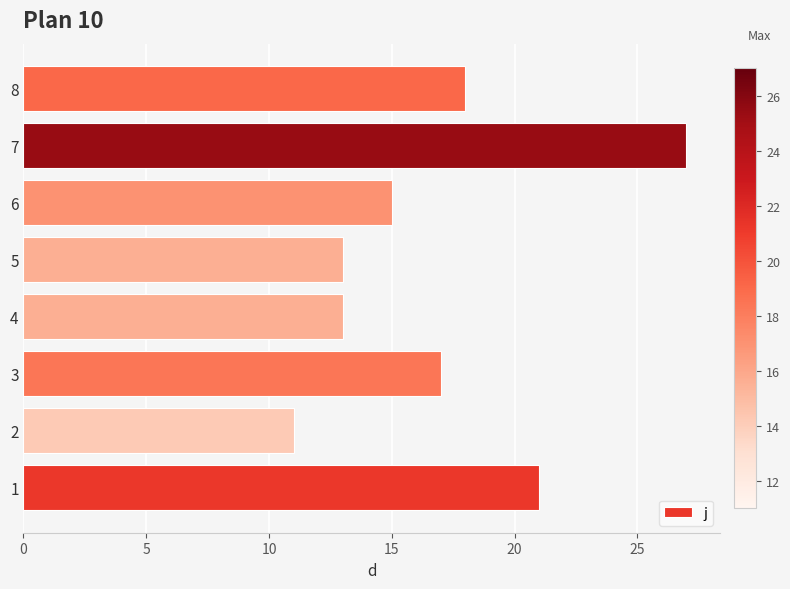

At which label is the value closest to 19?

8